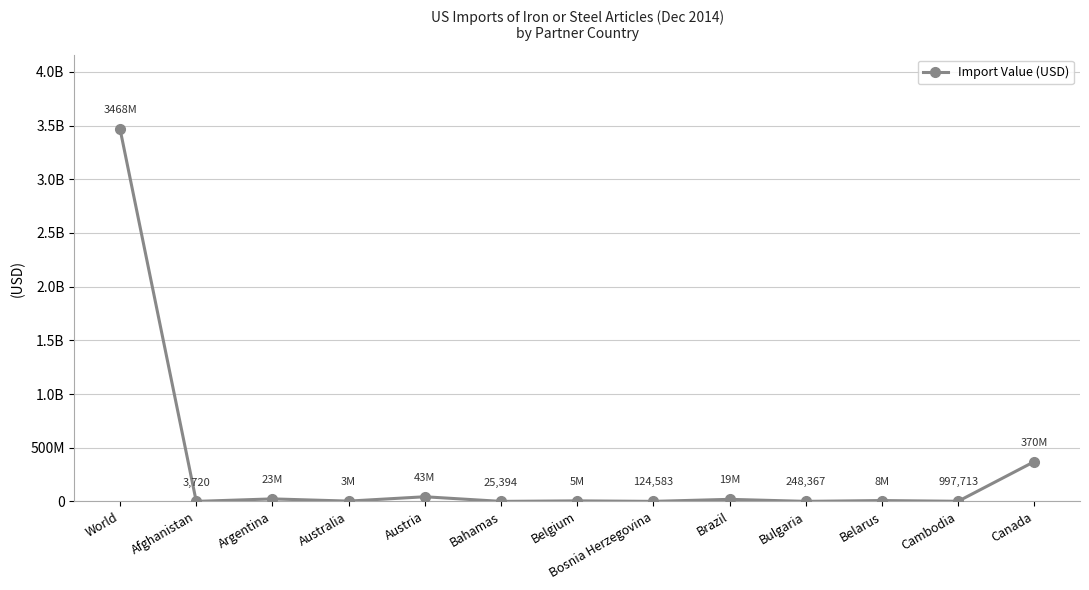

Which label corresponds to the smallest value in the chart?

Afghanistan